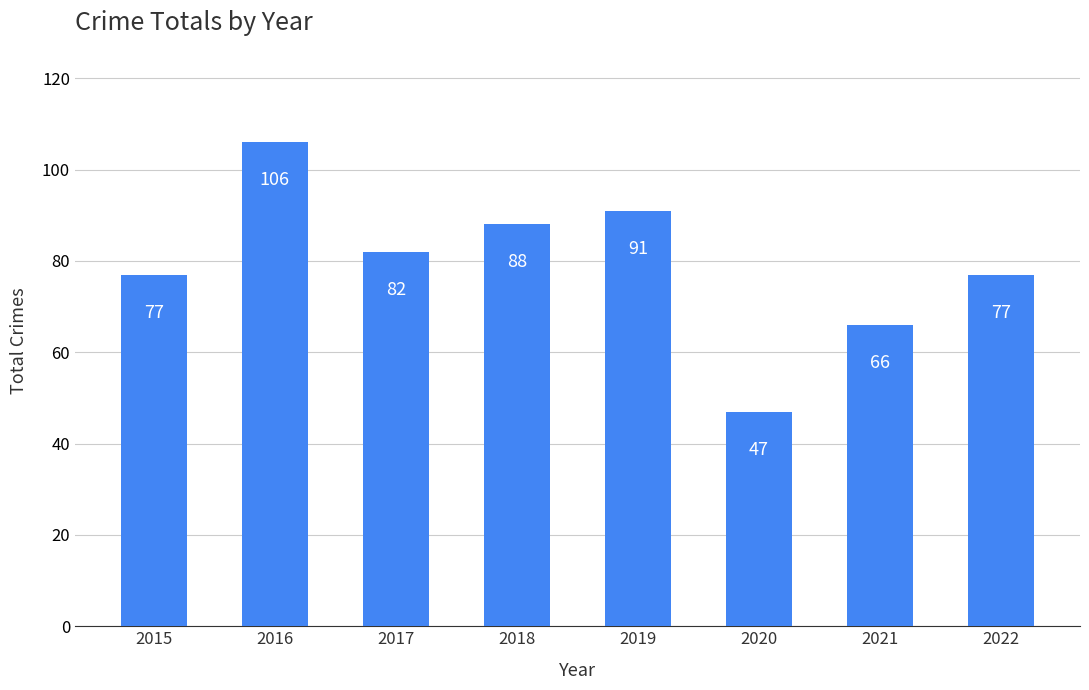

What is the value of the 5th bar from the left?

91